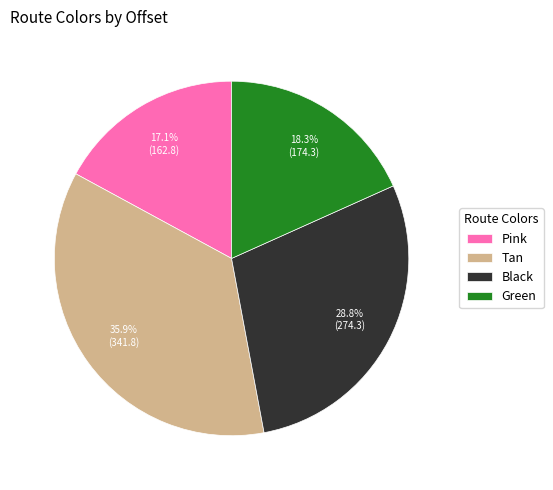

What is the largest slice in the pie chart?

Tan